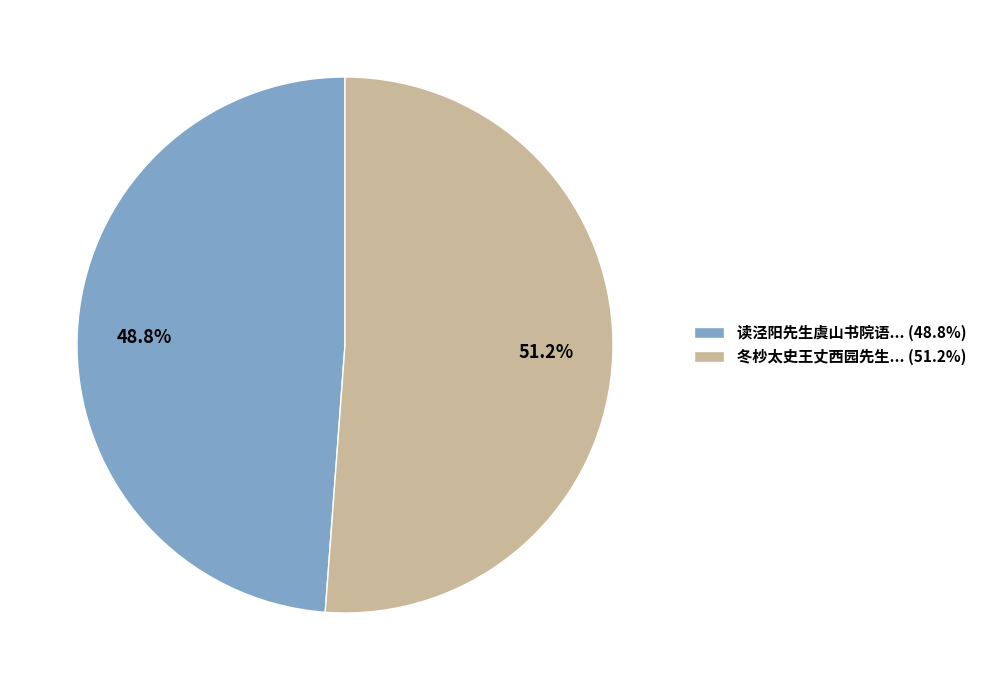

Is there a majority slice in this chart?

Yes